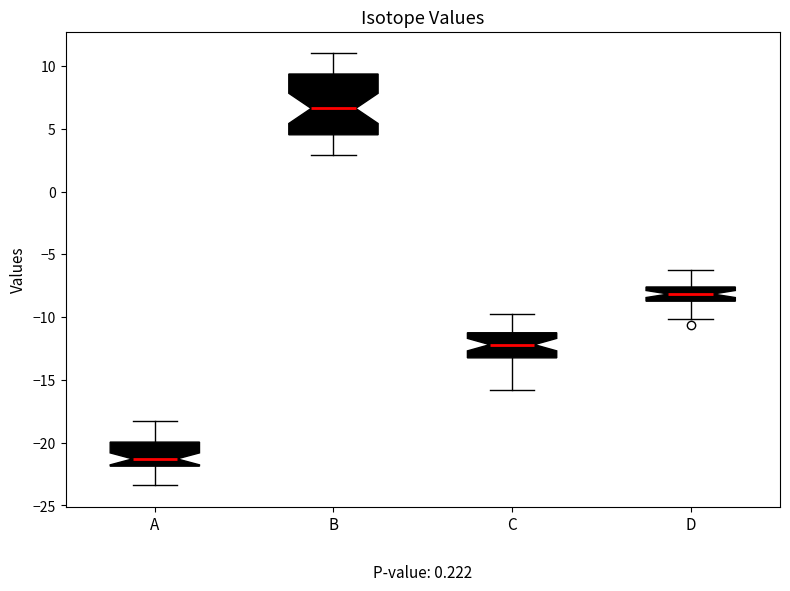

Reading left to right, read every box against the y-axis: the position of its median line, the range the box covers, and the ends of its whiskers. The values are not printed on the chart, so give them approximately, as read against the axis.

A: median -21.5, box -22.0 to -20.0, whiskers -23.5 to -18.0
B: median 6.5, box 4.5 to 9.5, whiskers 3.0 to 11.0
C: median -12.0, box -13.0 to -11.0, whiskers -16.0 to -10.0
D: median -8.0, box -8.5 to -7.5, whiskers -10.0 to -6.5